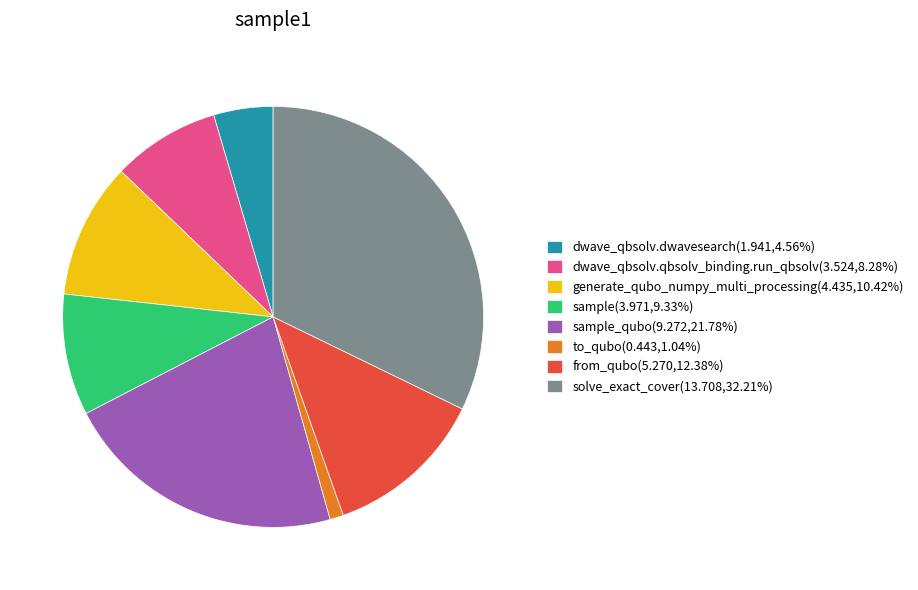

Does generate_qubo_numpy_multi_processing(4.435,10.42%) account for over 50% of the chart?

No